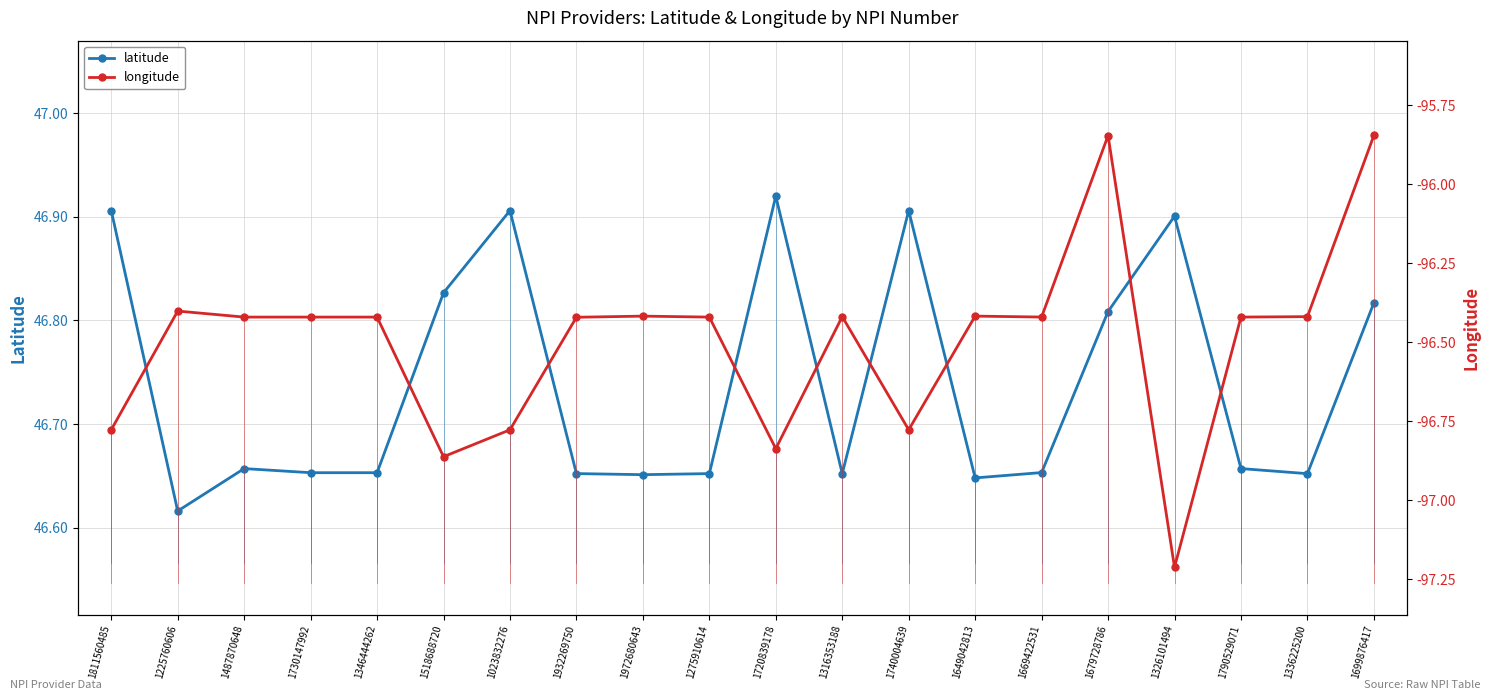

What are all the series names shown in the legend?

latitude, longitude